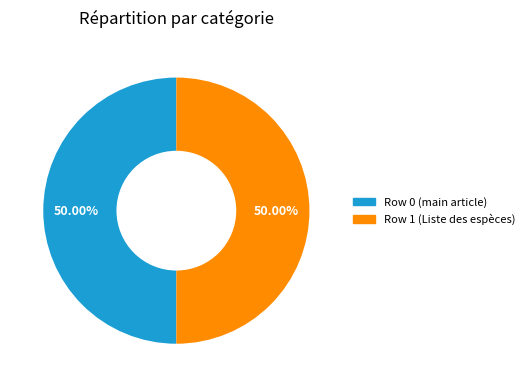

How many slices are in this pie chart?

2